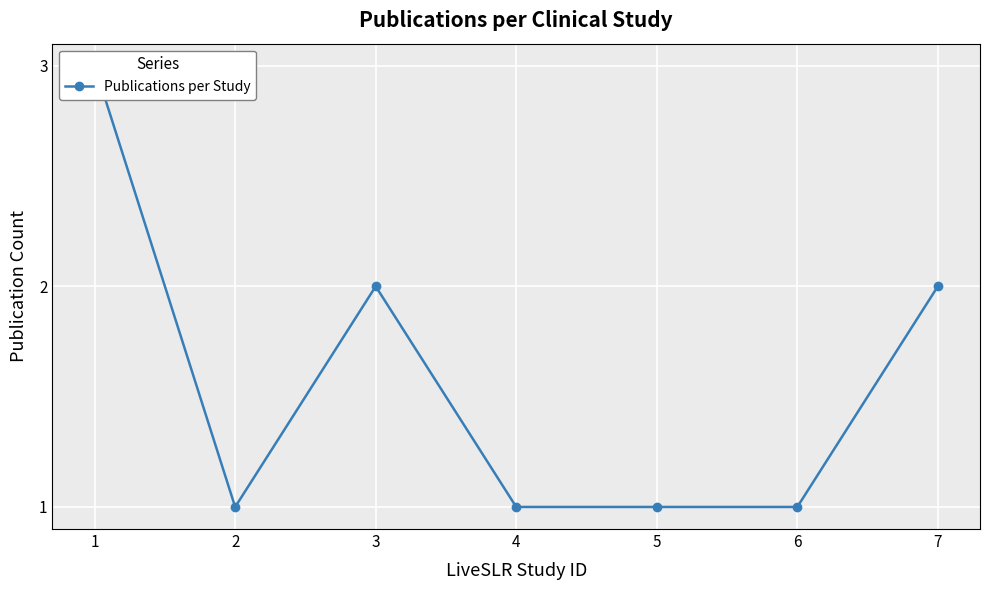

Does the chart display data point markers on the line(s)?

Yes